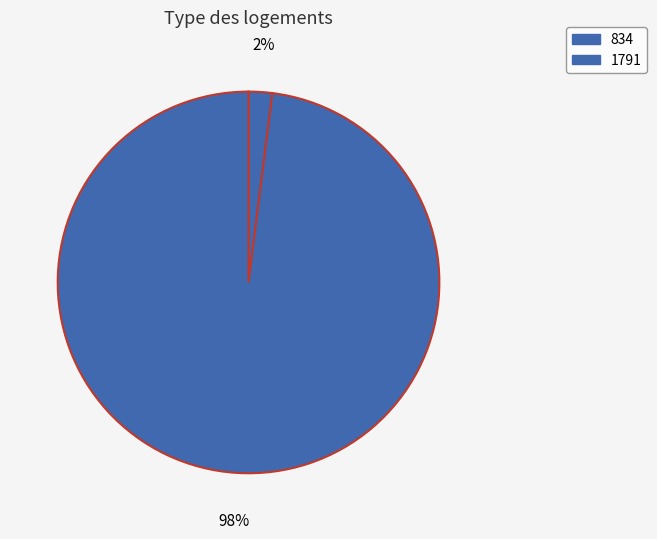

Rank the categories by value from highest to lowest.

1791, 834